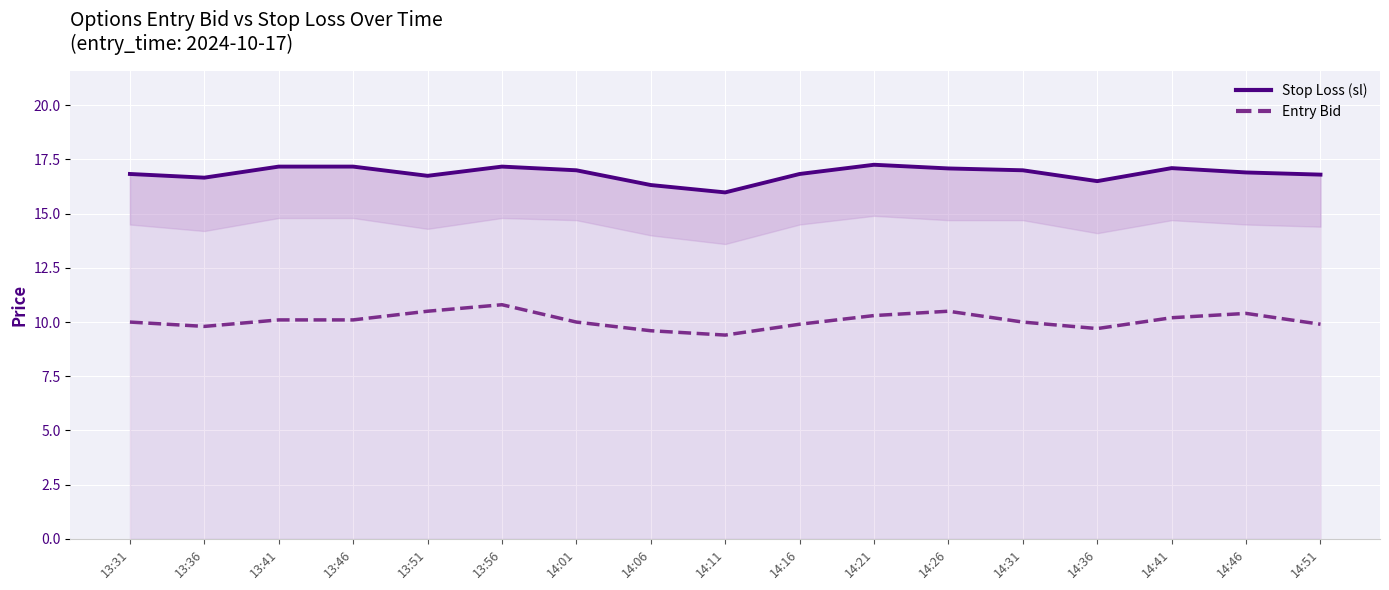

The Stop Loss (sl) series shows 7.8 at 13:31. True or false?

False